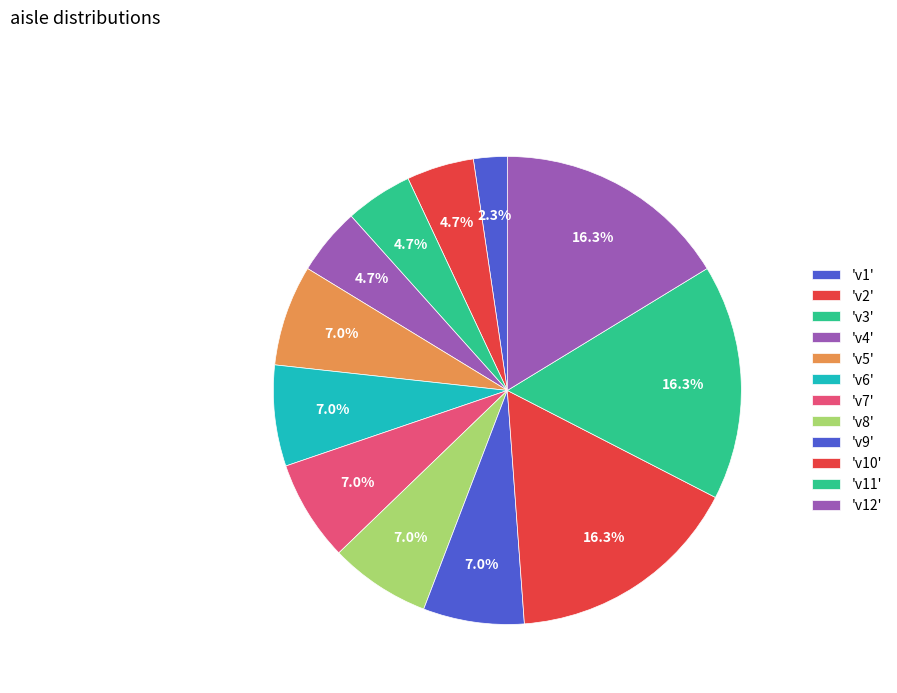

How many segments does this pie chart have?

12